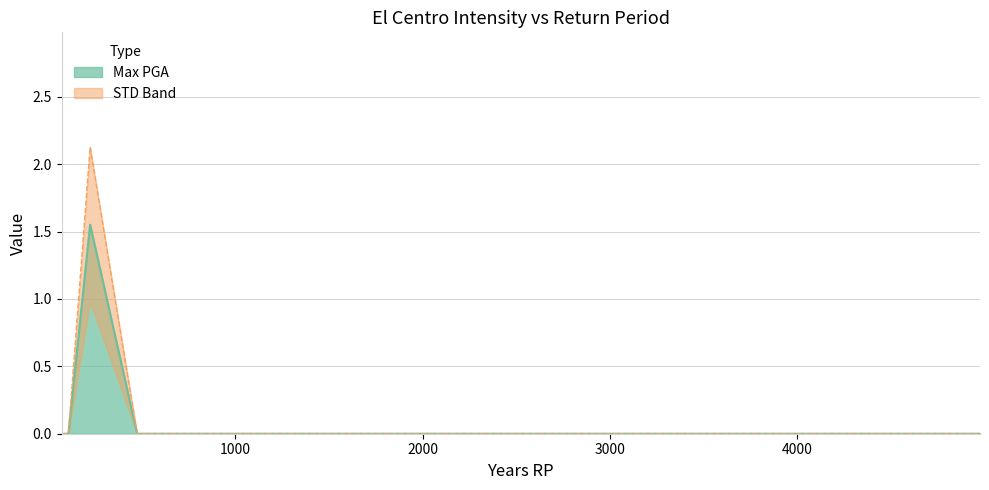

True or false: Max PGA and STD cross at least once.

False